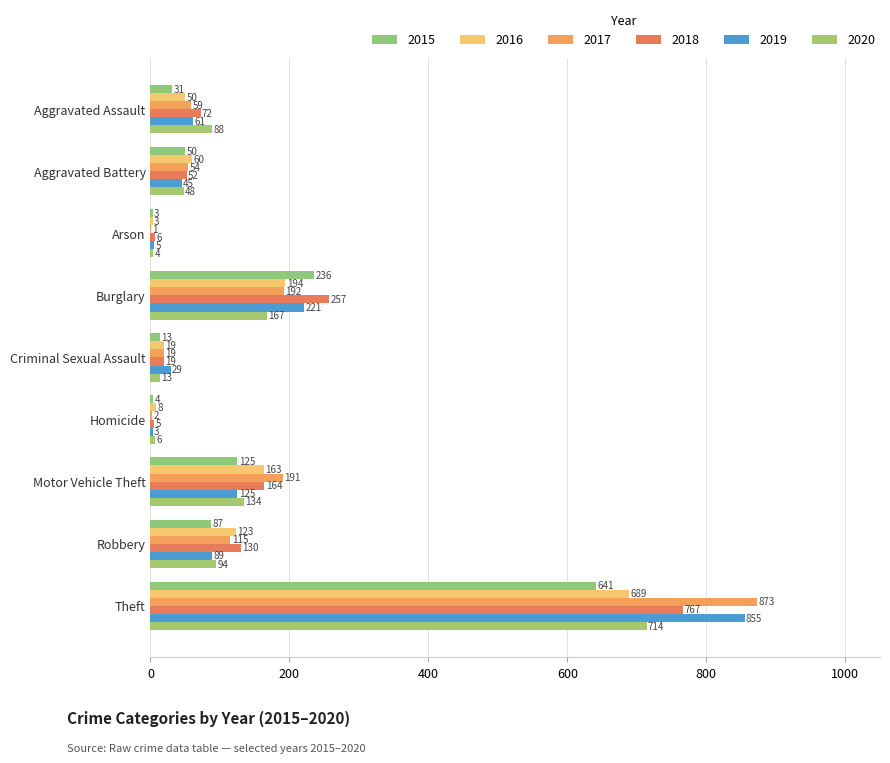

How many categories are shown in the chart?

9